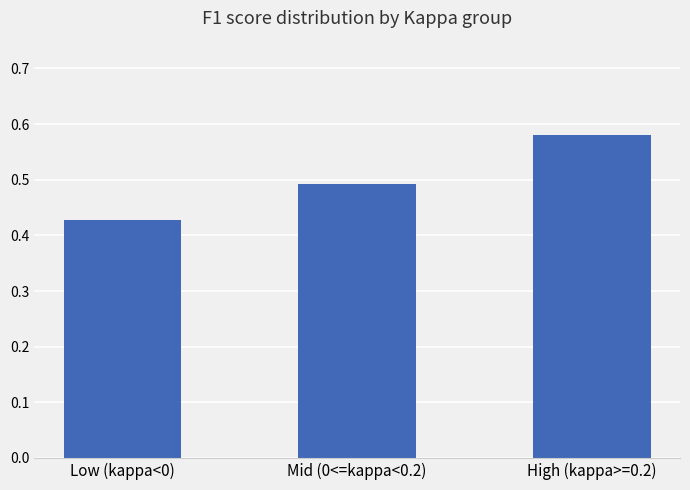

Count the values in the range 0 to 1.

3